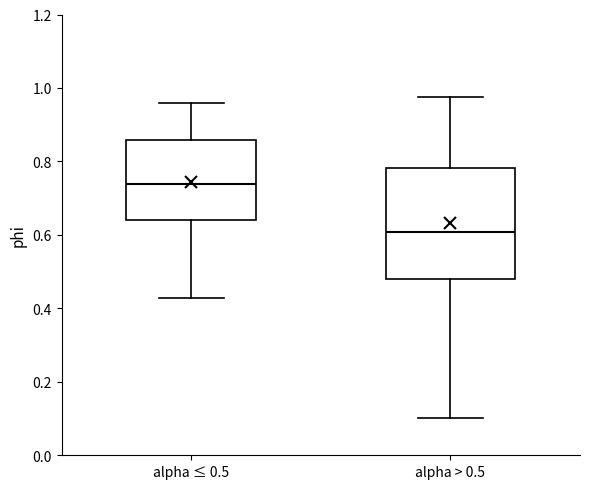

Reading left to right, read every box against the y-axis: the position of its median line, the range the box covers, and the ends of its whiskers. The values are not printed on the chart, so give them approximately, as read against the axis.

alpha ≤ 0.5: median 0.74, box 0.64 to 0.86, whiskers 0.42 to 0.96
alpha > 0.5: median 0.60, box 0.48 to 0.78, whiskers 0.10 to 0.98